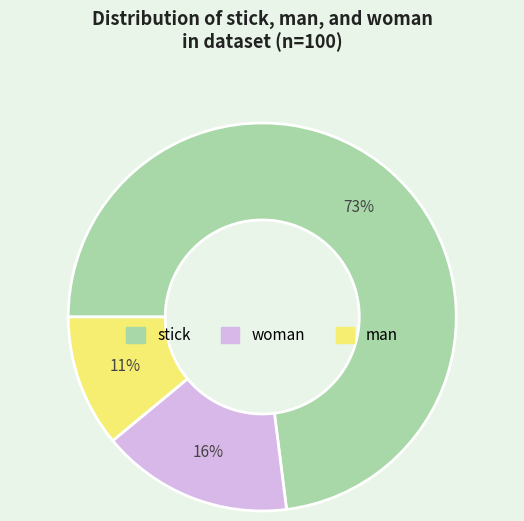

What is the smallest slice in the pie chart?

man